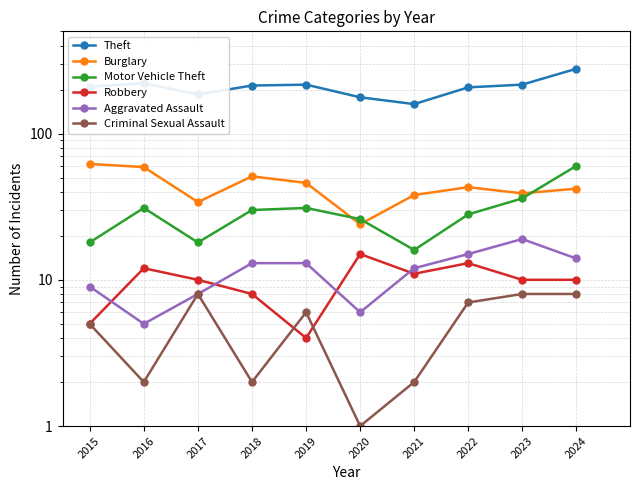

The Criminal Sexual Assault series shows 8 at 2017. True or false?

True